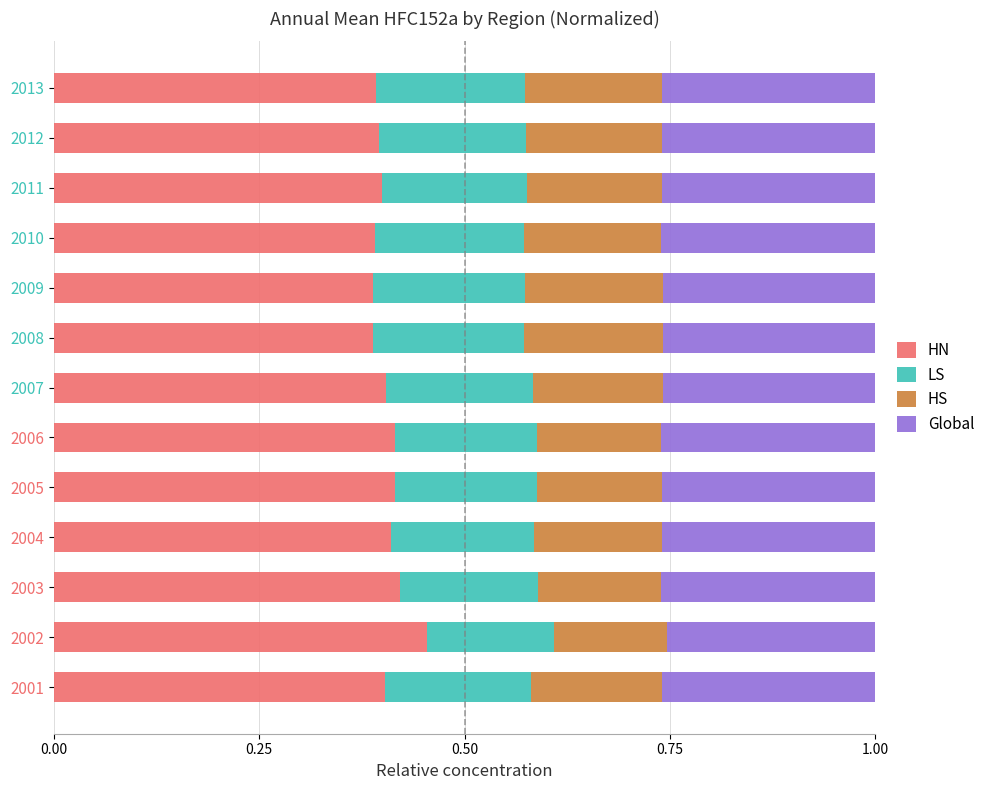

What is the total value across all series at 2006?

1.0